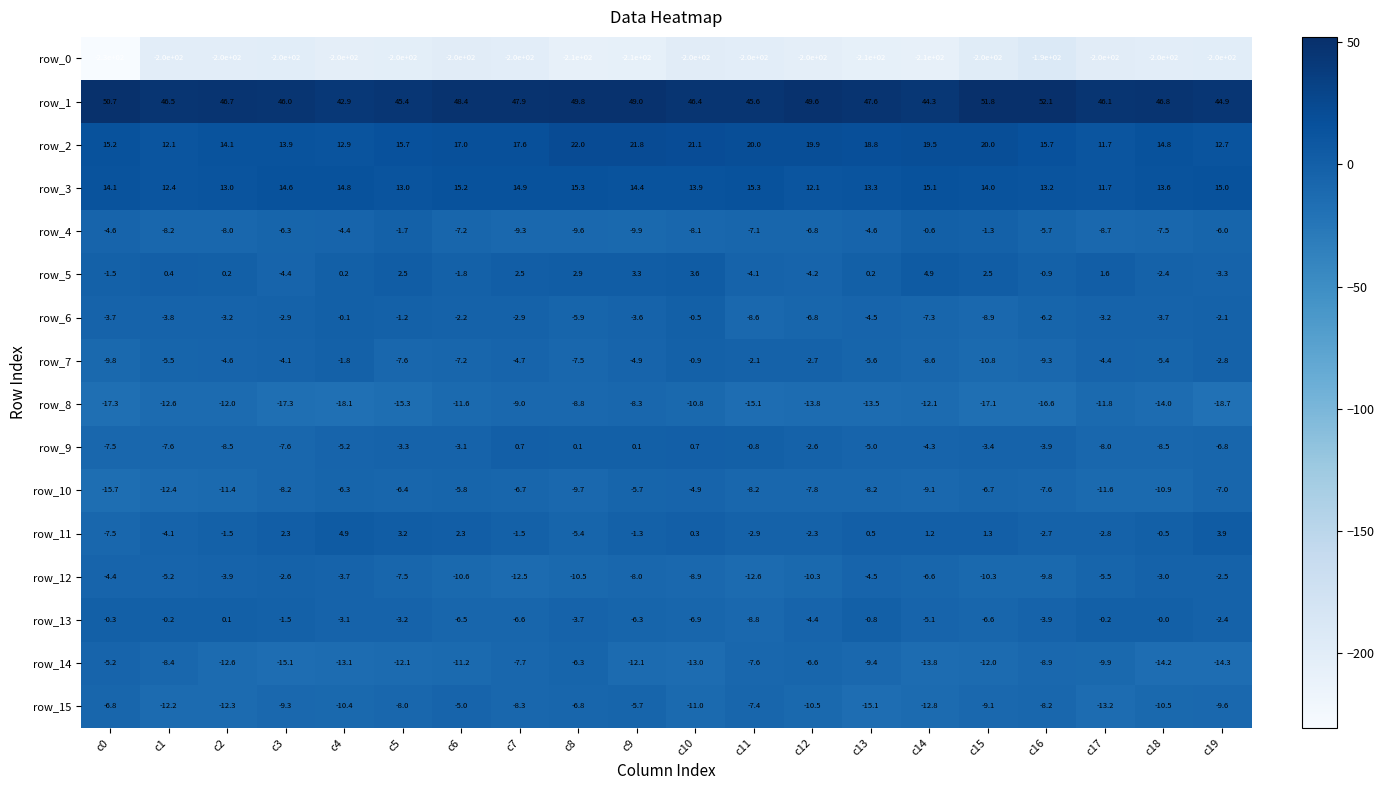

What is the lowest value of the row_13 series?

-8.8